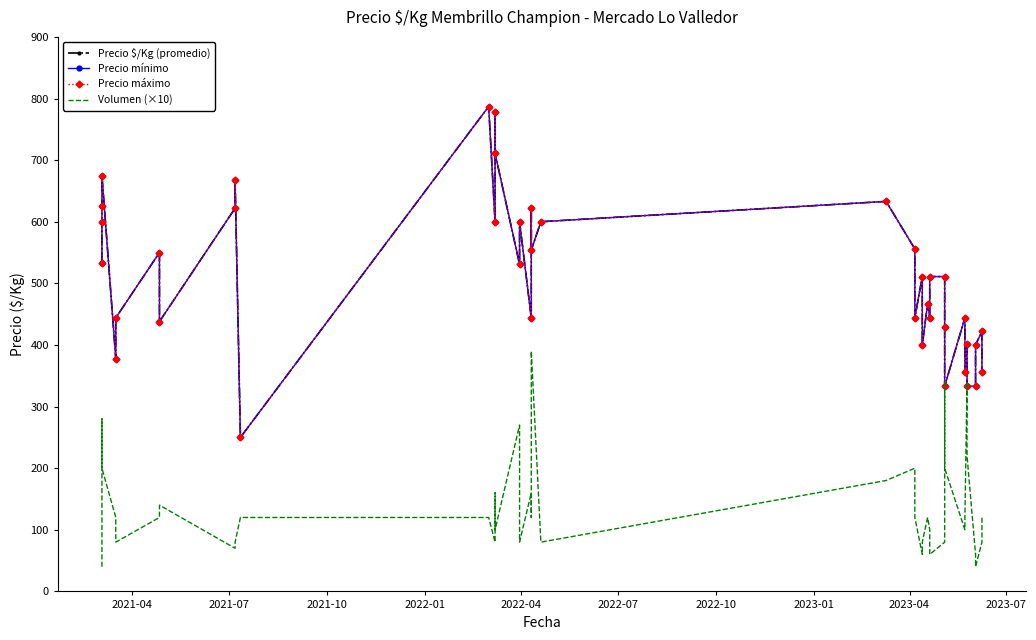

Reading left to right, extract all data points from this chart.

Precio $/Kg (promedio): 533	600	625	675	378	444	550	438	622	667	250	787	600	778	711	531	600	444	622	554	600	633	556	444	511	400	467	444	511	511	429	333	444	356	401	333	333	400	422	356
Precio mínimo: 533	600	625	675	378	444	550	438	622	667	250	787	600	778	711	531	600	444	622	554	600	633	556	444	511	400	467	444	511	511	429	333	444	356	401	333	333	400	422	356
Precio máximo: 533	600	625	675	378	444	550	438	622	667	250	787	600	778	711	531	600	444	622	554	600	633	556	444	511	400	467	444	511	511	429	333	444	356	401	333	333	400	422	356
Volumen (×10): 40	80	280	200	120	80	120	140	70	80	120	120	80	160	100	270	80	160	120	390	80	180	200	120	60	80	120	100	60	80	340	200	100	120	340	220	60	40	80	120